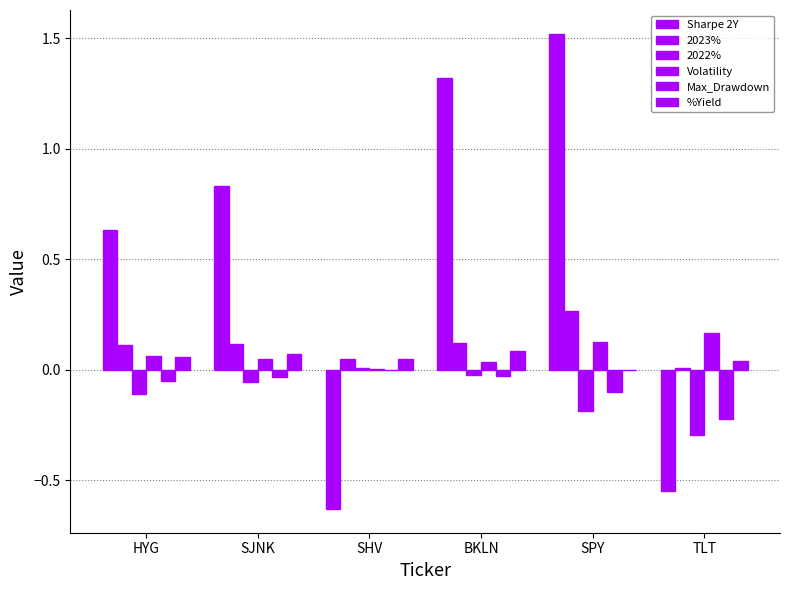

What is the total value across all series at TLT?

-0.9